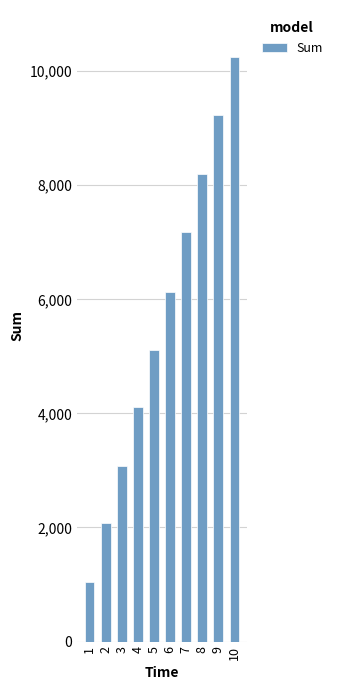

Reading left to right, transcribe all the data shown in this chart.

1047	2083	3072	4121	5109	6137	7181	8191	9240	10252